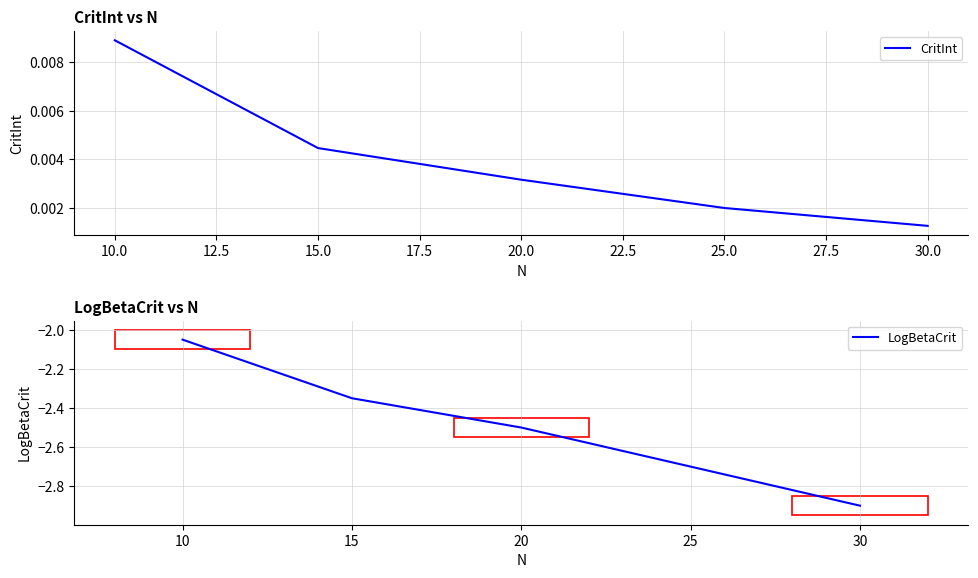

What is the sum of all LogBetaCrit values?

-12.5